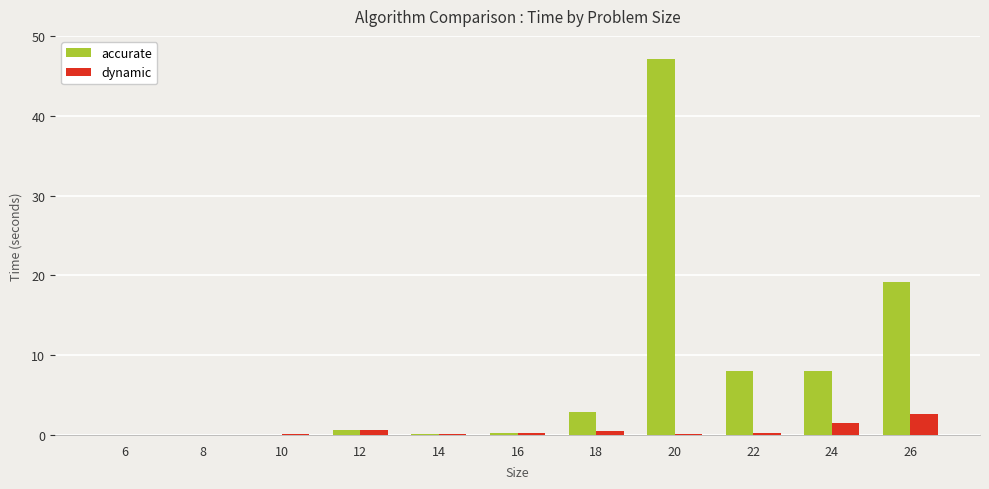

What is the maximum value for dynamic?

2.6